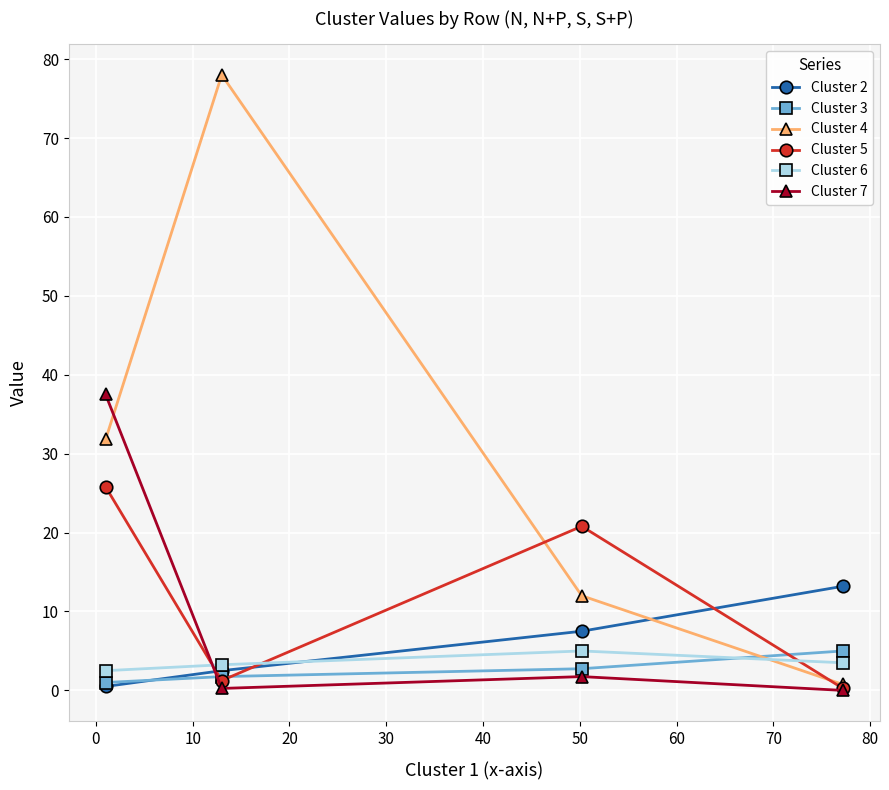

What is the value of the Cluster 2 point at the 2nd from the left?

2.5